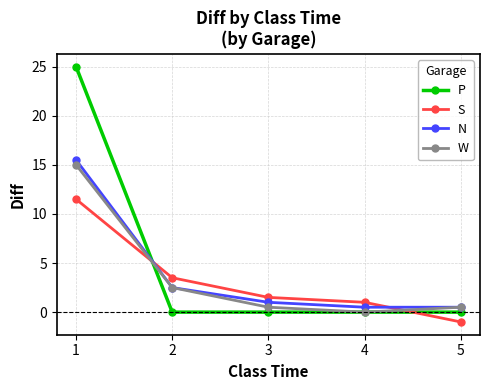

True or false: N and S cross at least once.

True